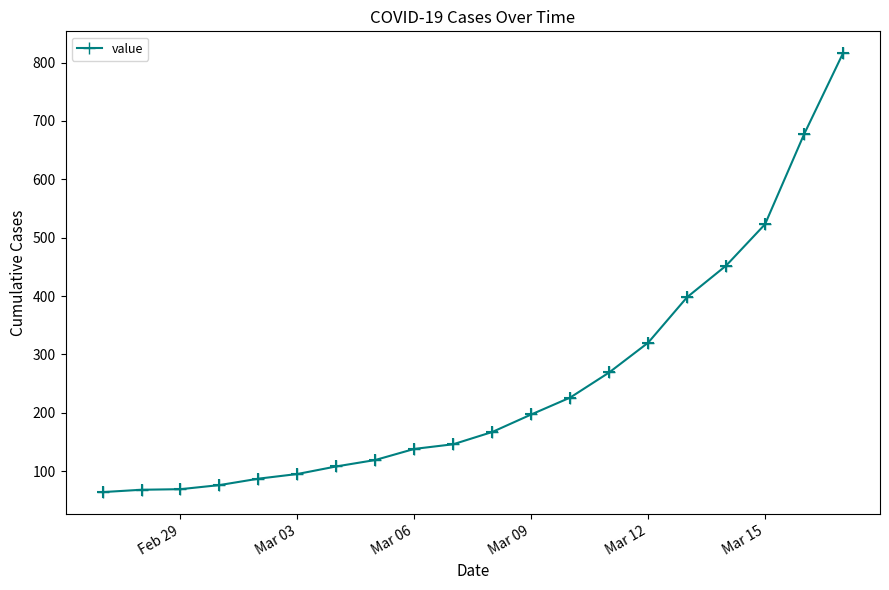

What is the sum of all values?

5015